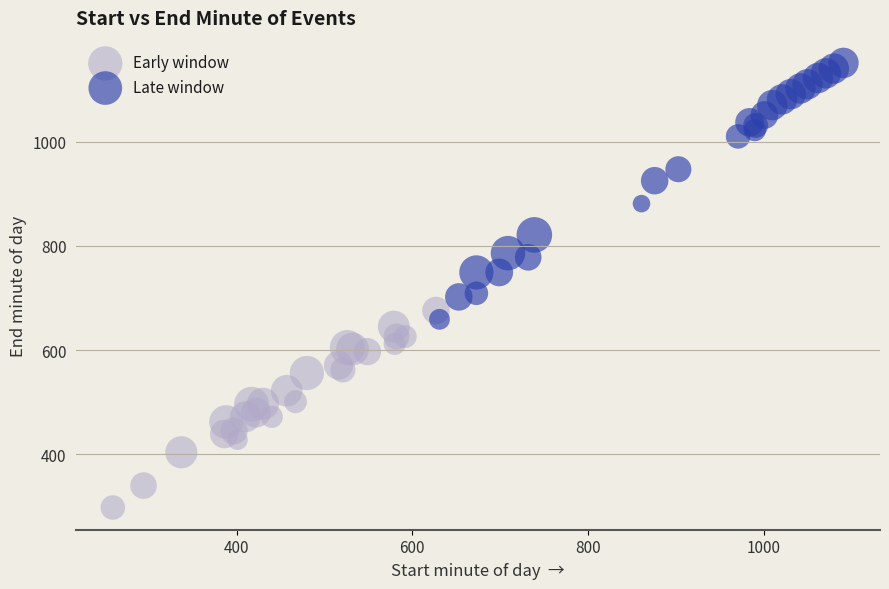

Which series contains the highest Y value?

Late window